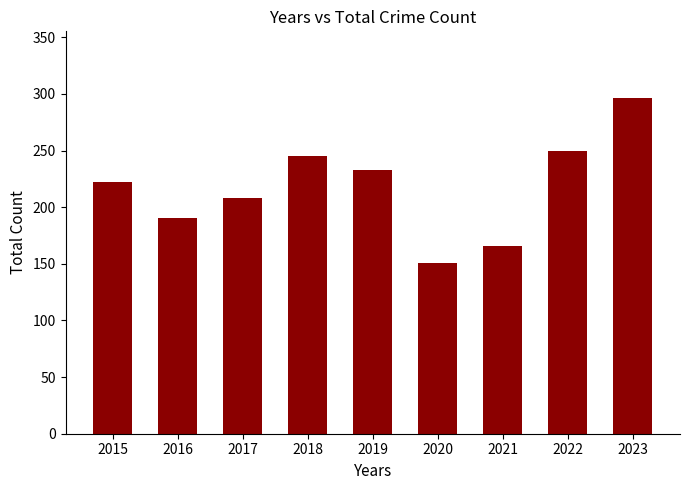

List the labels in order of value, smallest first.

2020, 2021, 2016, 2017, 2015, 2019, 2018, 2022, 2023